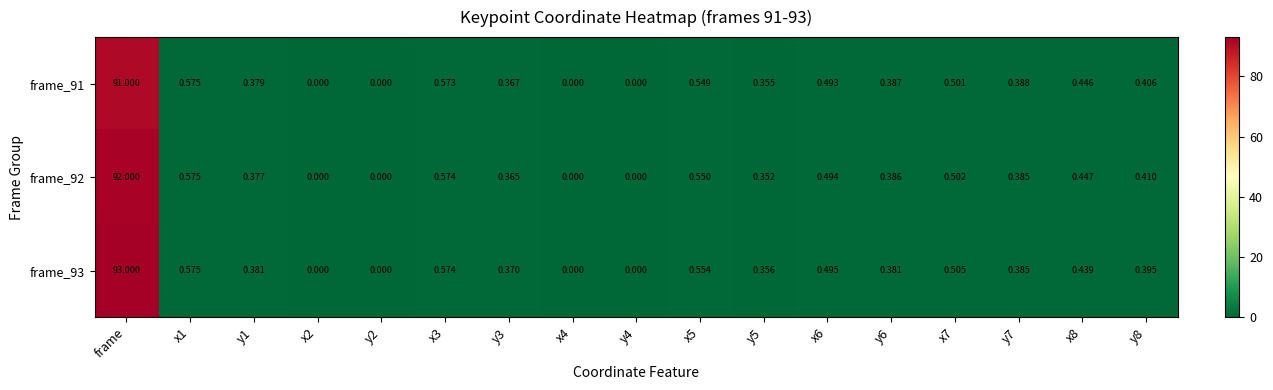

Which category has the highest value in the frame_93 series?

frame